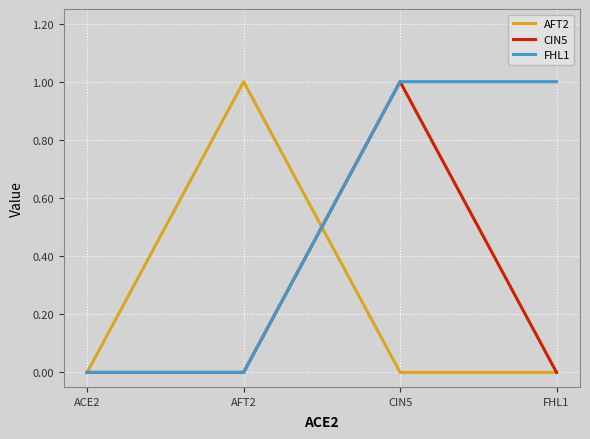

What is the difference between the CIN5 values at CIN5 and AFT2?

1